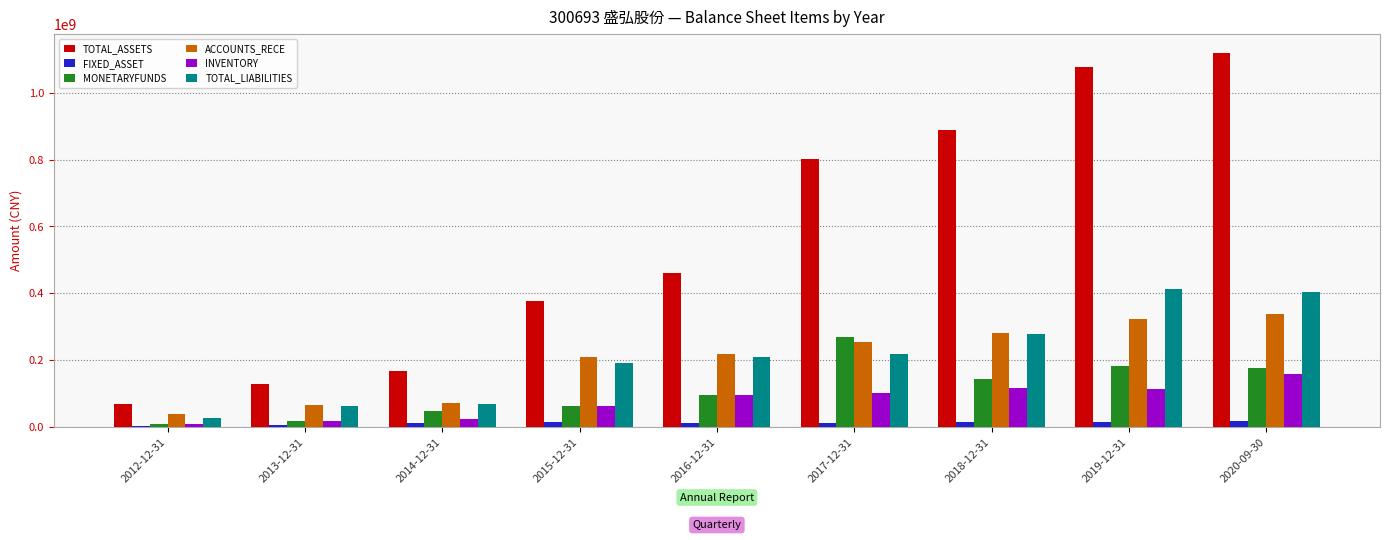

At which category is the sum across all series the highest?

2020-09-30